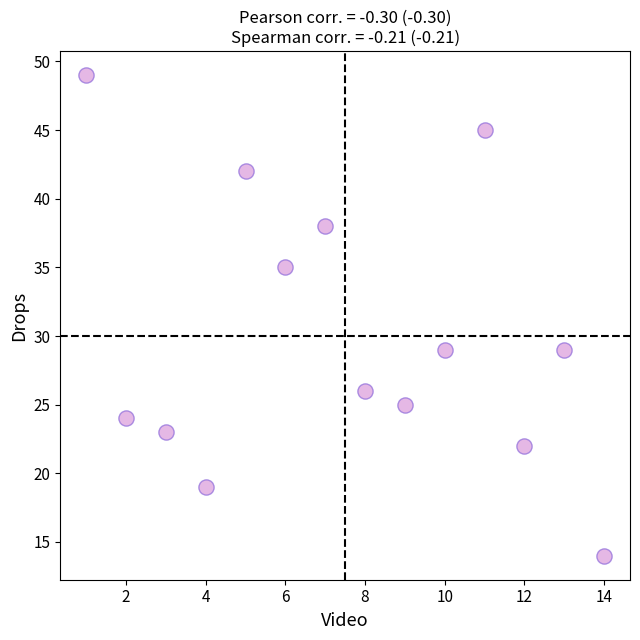

What is the range of Y values (max minus min)?

35